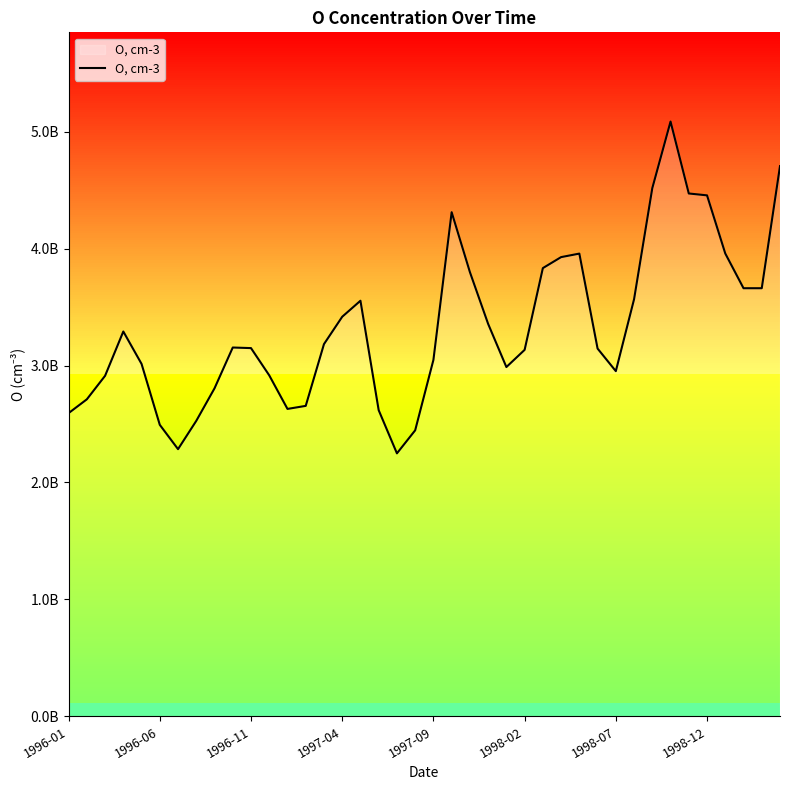

Rank the categories by value from lowest to highest.

18, 1998-07, 19, 1998-02, 1998-12, 1996-01, 17, 12, 13, 1996-06, 8, 1996-11, 11, 30, 24, 1997-09, 20, 25, 29, 10, 9, 14, 1997-04, 23, 15, 16, 31, 37, 38, 22, 26, 27, 28, 36, 21, 35, 34, 32, 39, 33